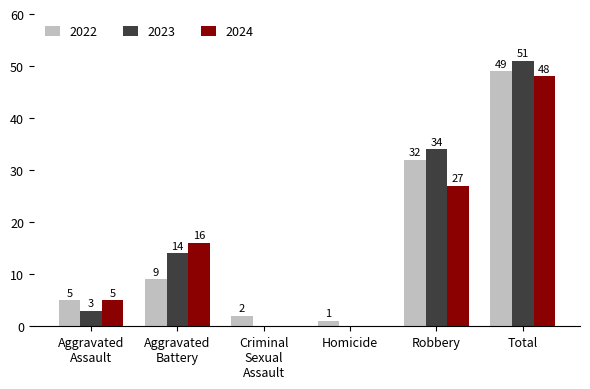

How many values in 2023 are above zero?

4